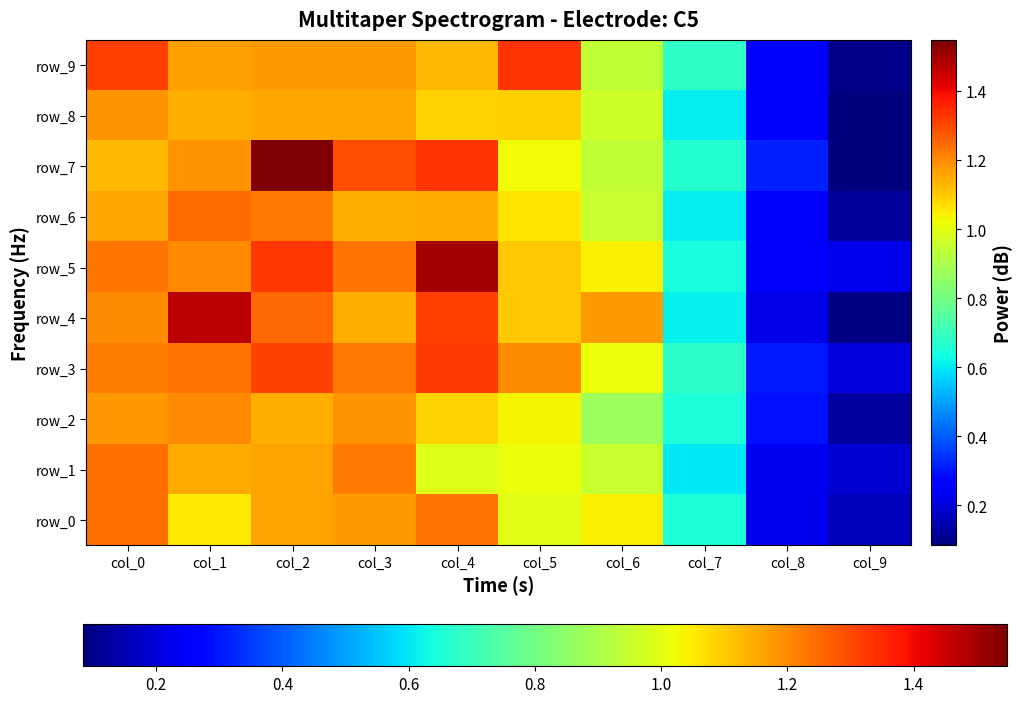

Which series has the largest total across all categories?

row_5